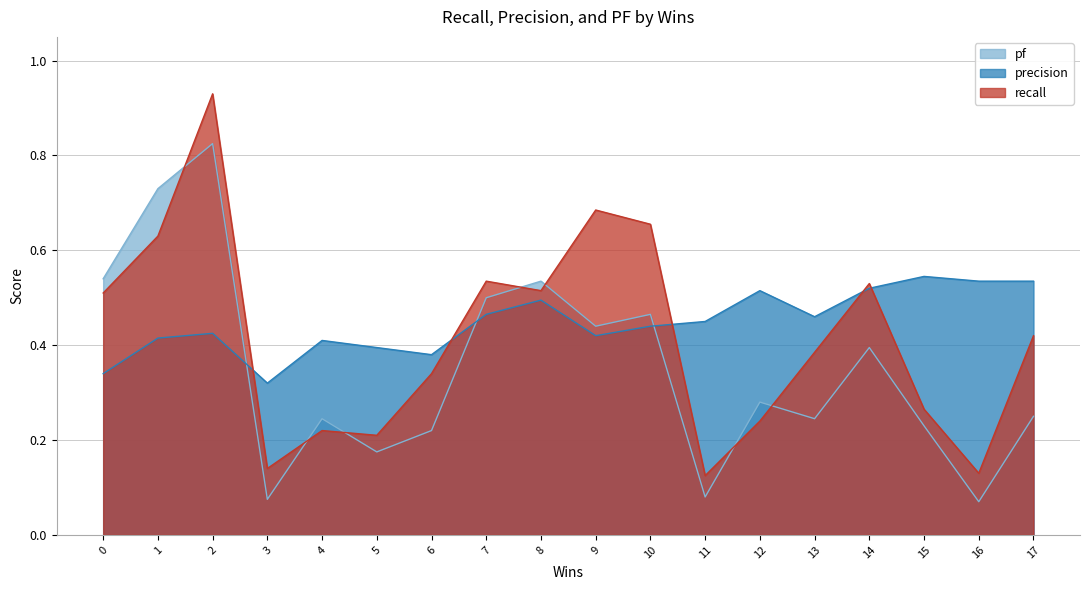

The value of precision at 11 is 0.2. True or false?

False